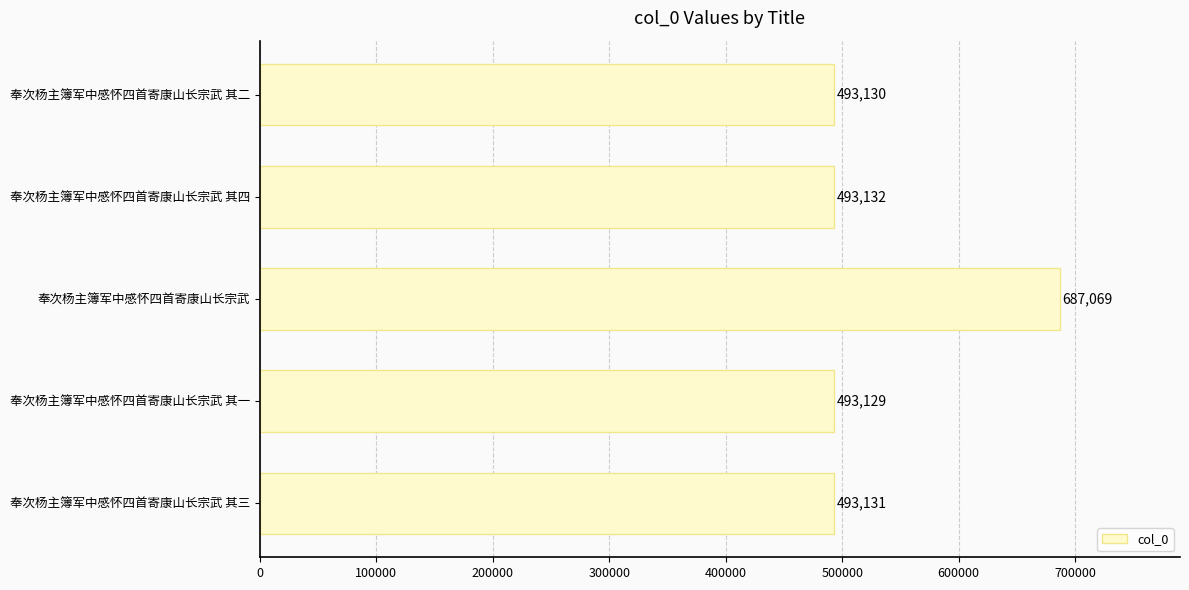

The value at 奉次杨主簿军中感怀四首寄康山长宗武 其一 is 234582. True or false?

False